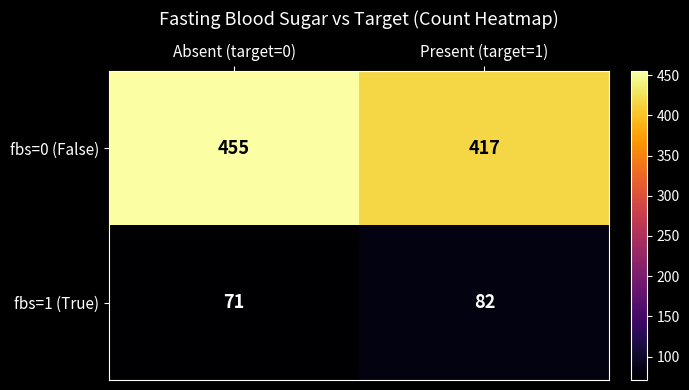

List the series in order of their peak value, lowest first.

fbs=1 (True), fbs=0 (False)